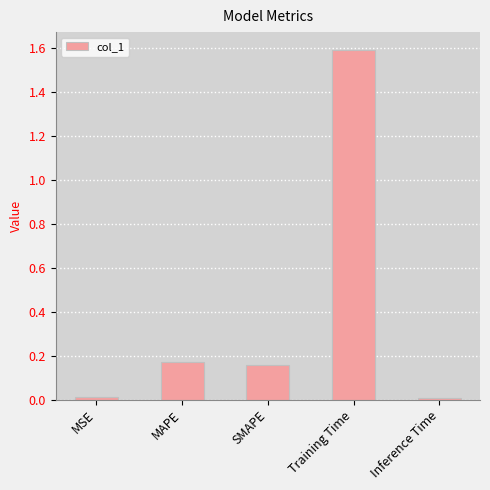

What is the greatest value displayed?

1.6